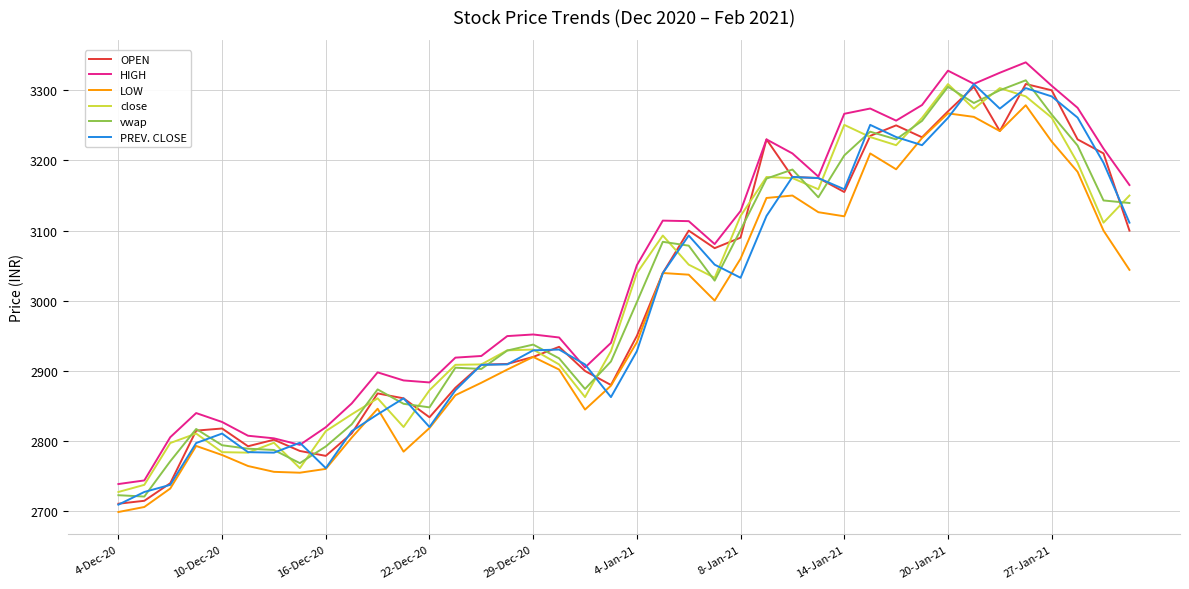

True or false: OPEN has more than 0 interior local peaks.

True